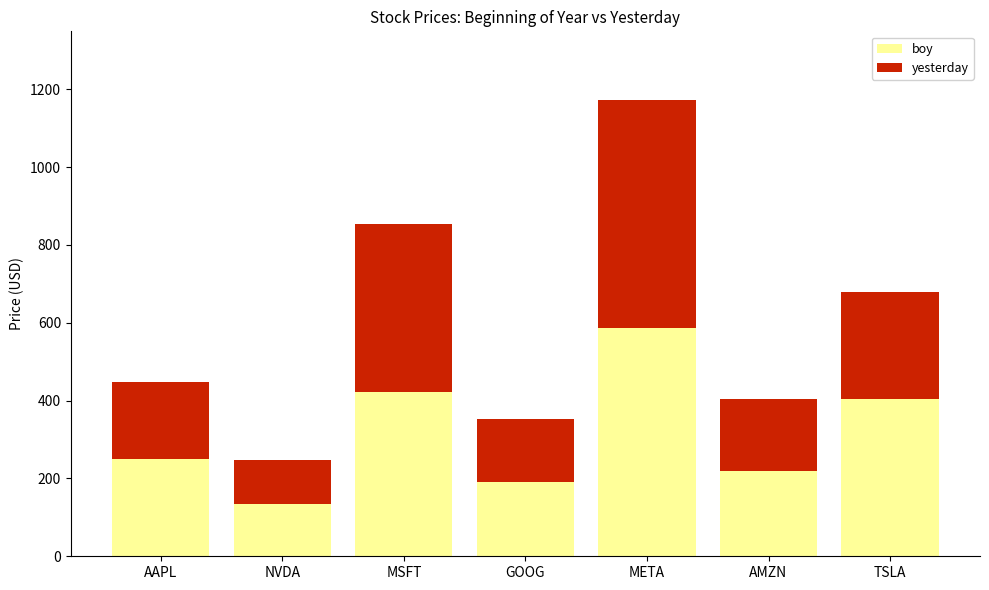

Which category has the lowest value in the boy series?

NVDA